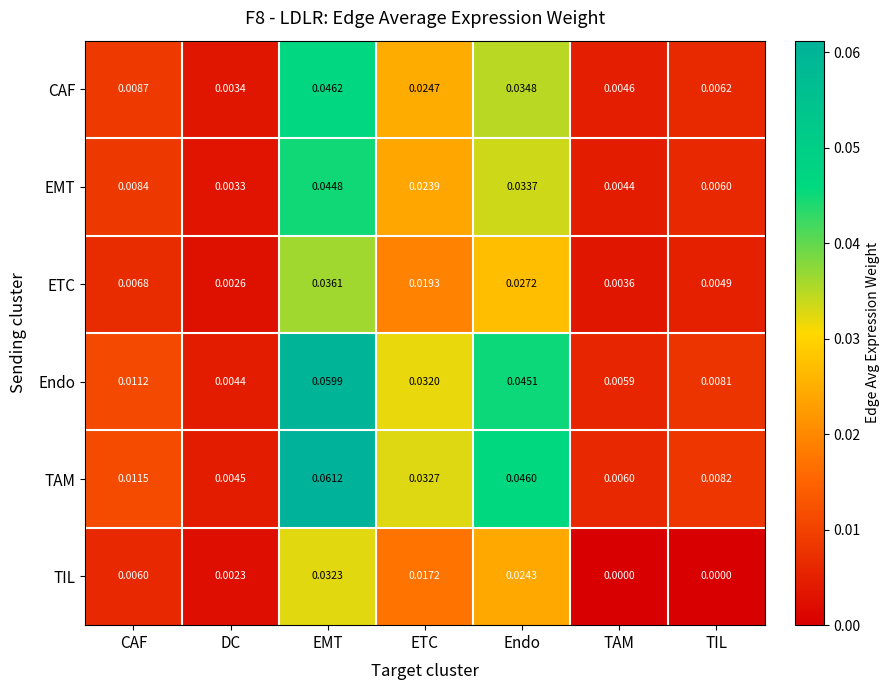

Count the number of data series in this chart.

6